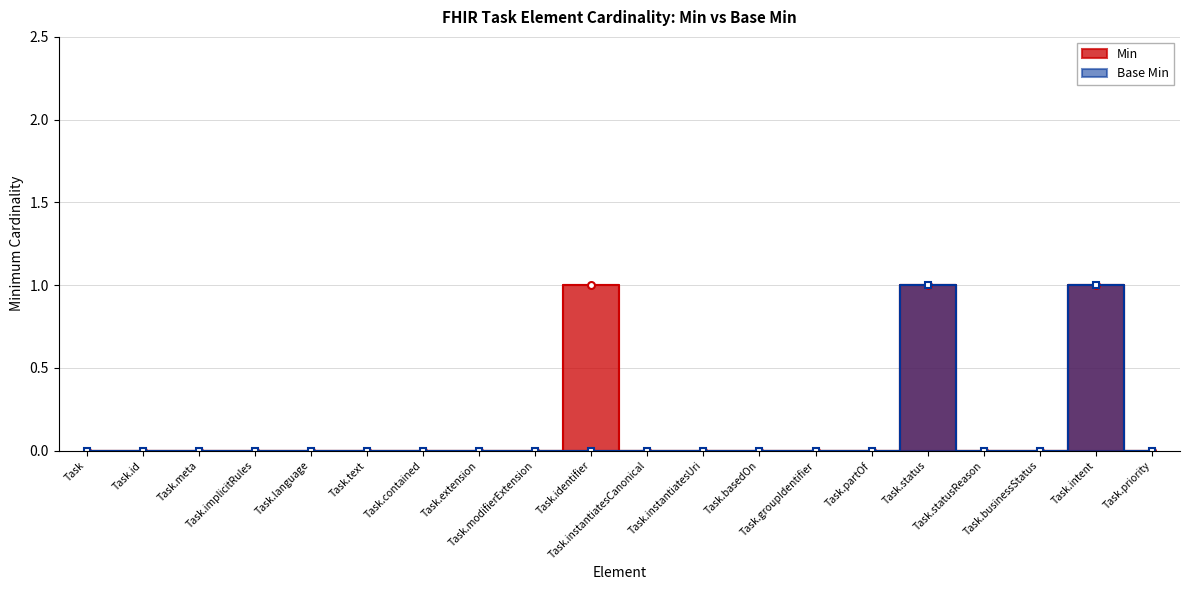

How many lines are shown in the chart?

2